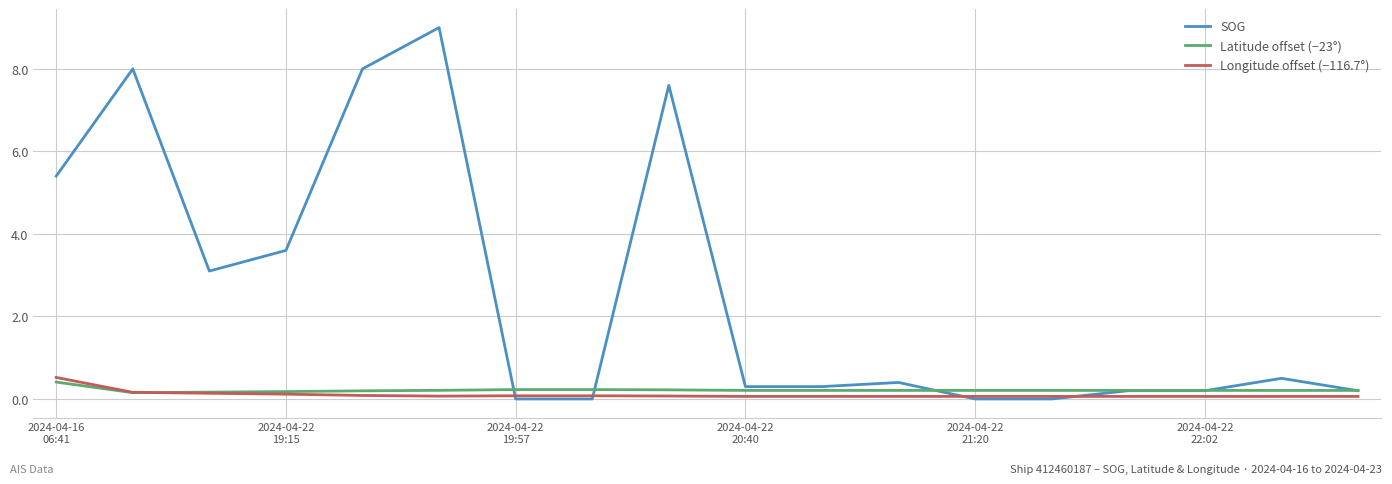

Which series has the largest total across all categories?

SOG